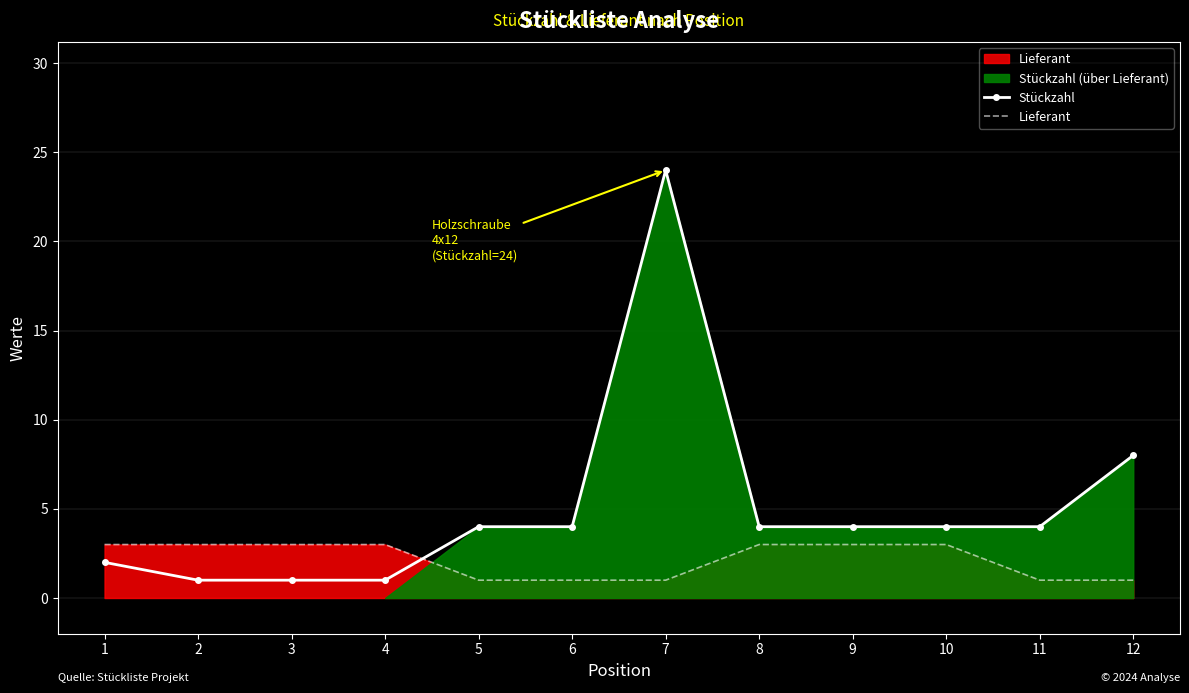

List the series in order of their peak value, highest first.

Stückzahl, Lieferant